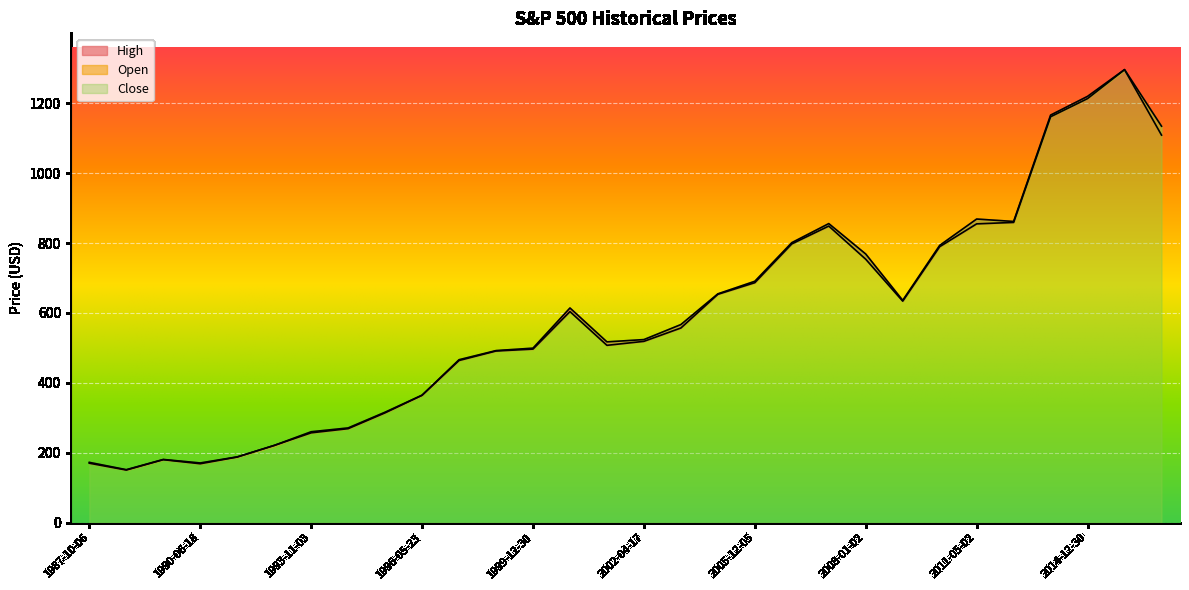

Which series has the largest range (max minus min)?

High